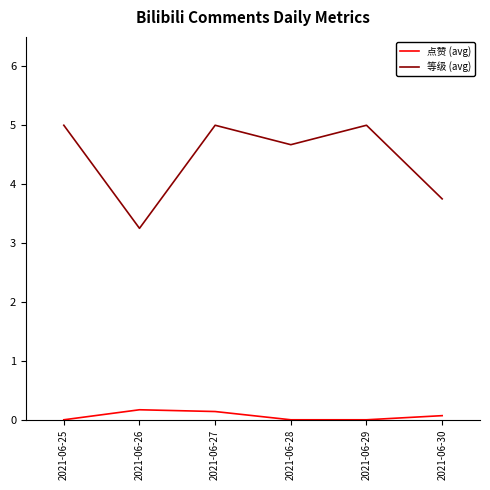

The 点赞 (avg) series shows 0.0 at 2021-06-28. True or false?

True